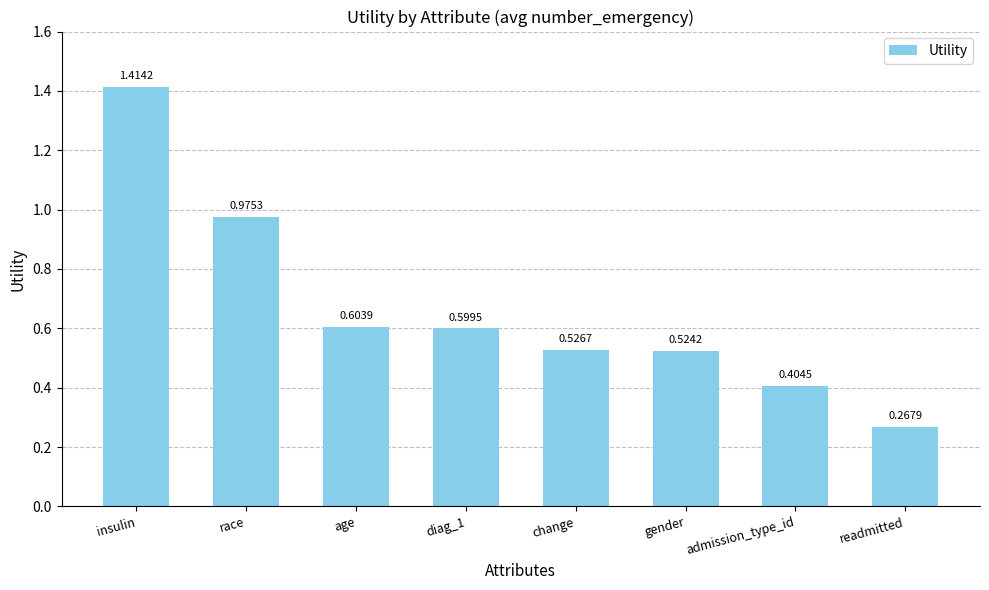

Which category has the lowest value across all series?

readmitted